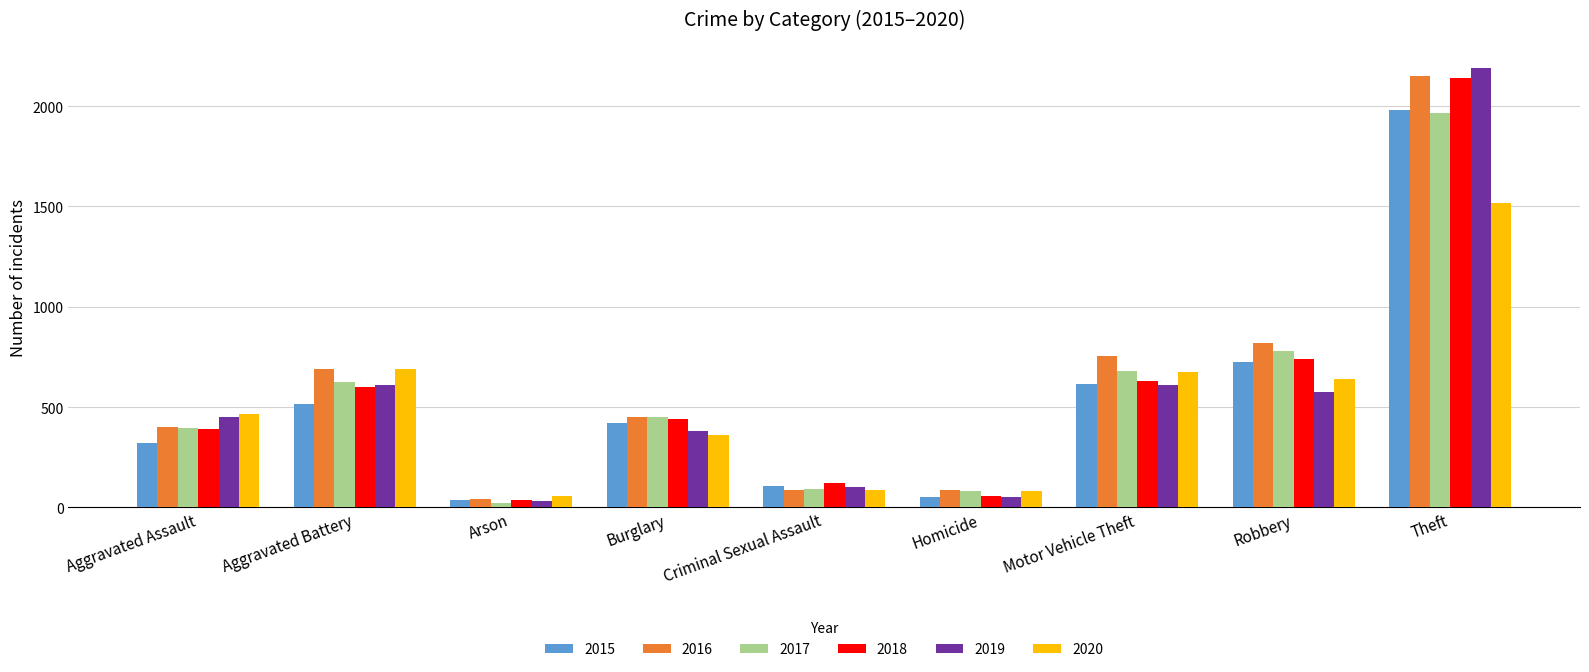

Which series has the widest spread of values?

2019